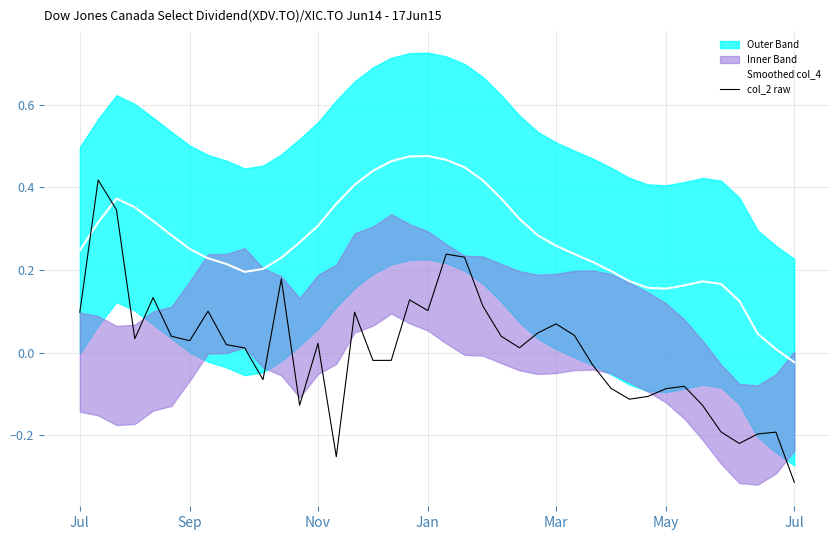

At which category does Smoothed col_4 reach its first local valley?

9